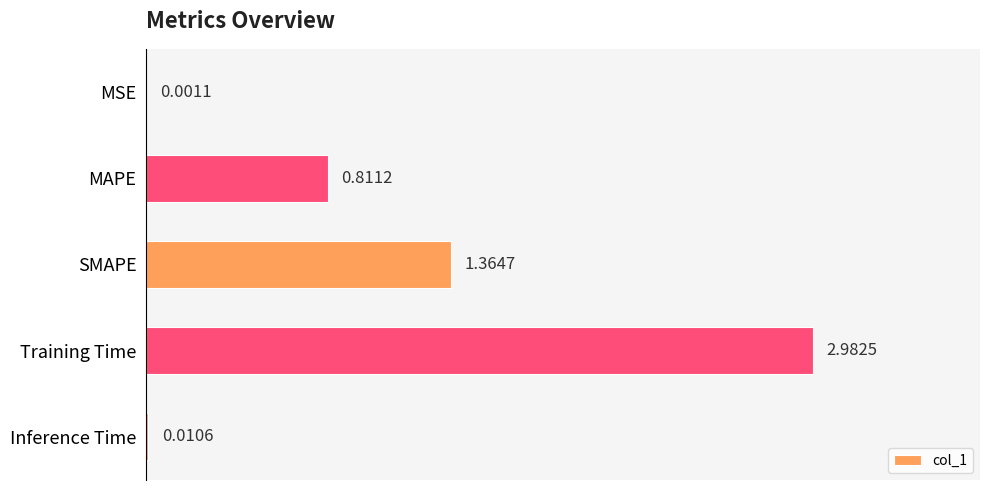

What is the sum of all values?

5.2